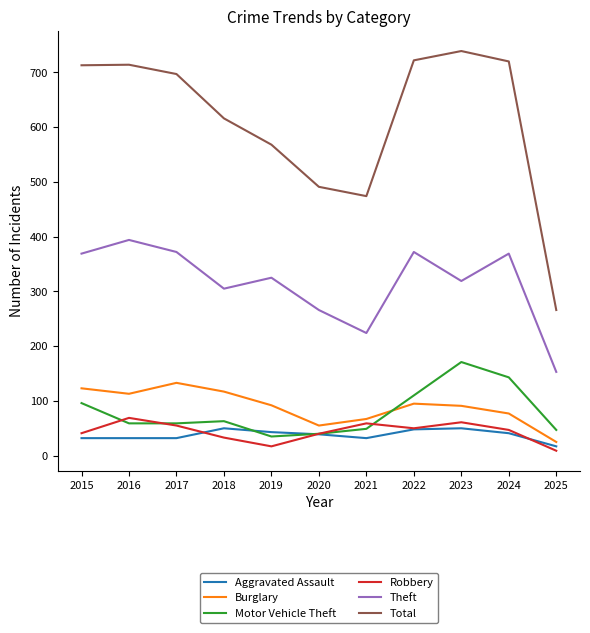

Between 2018 and 2019, which series saw the biggest shift?

Total